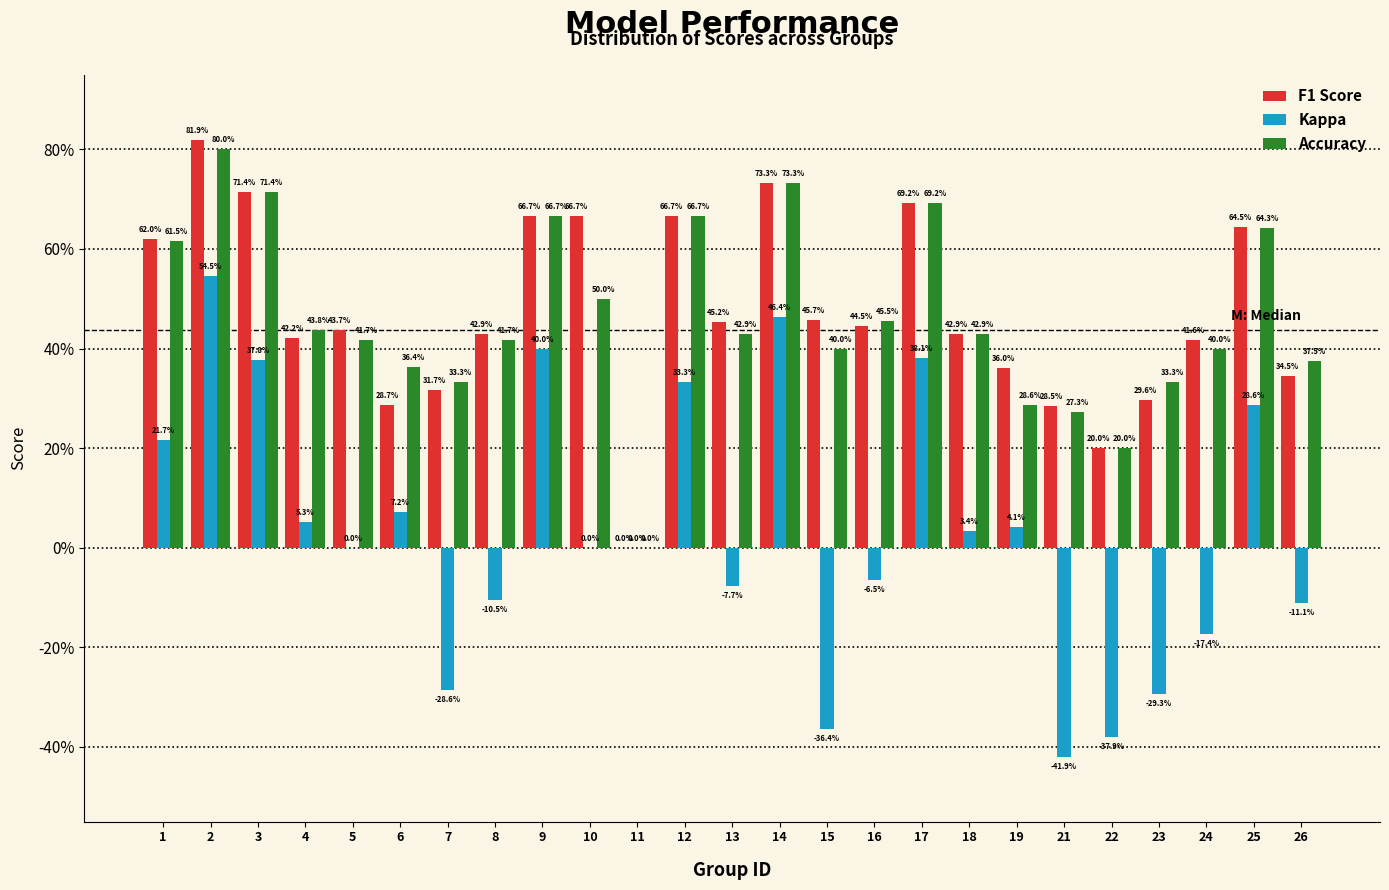

Are the bars grouped side by side (vs. stacked)?

Yes